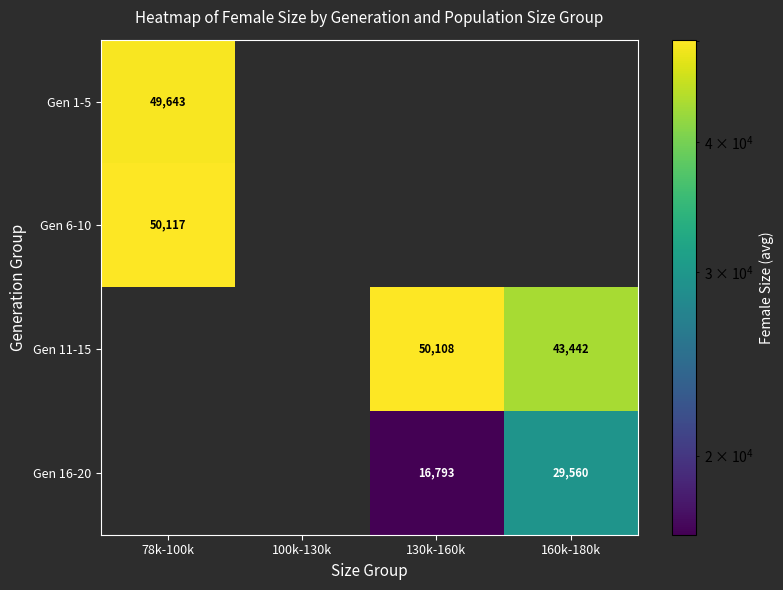

Is it true that Gen 6-10 equals 72129 at 78k-100k?

False